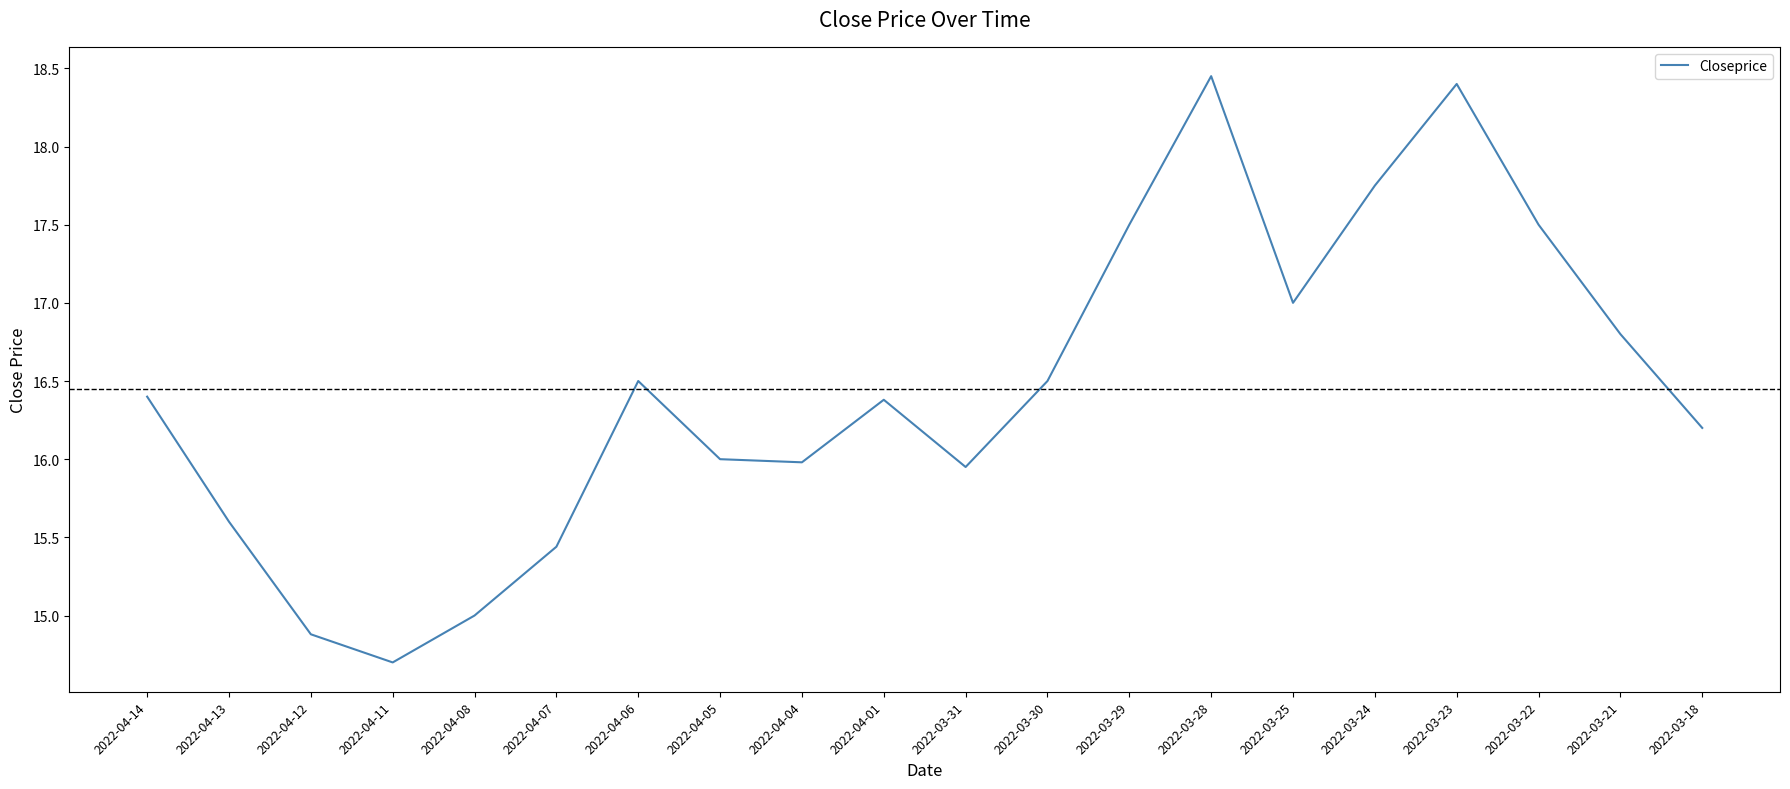

At which category does the chart reach its minimum across all series?

2022-04-11